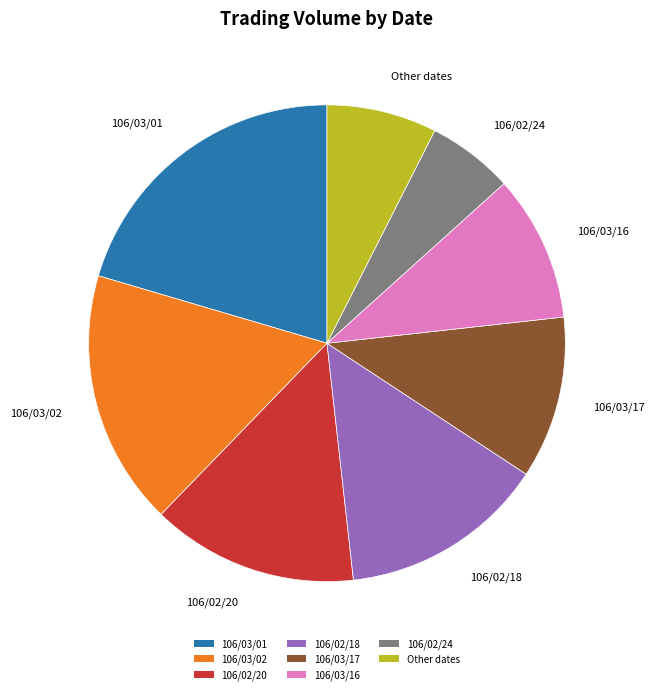

Is there any slice that represents more than half of the pie?

No